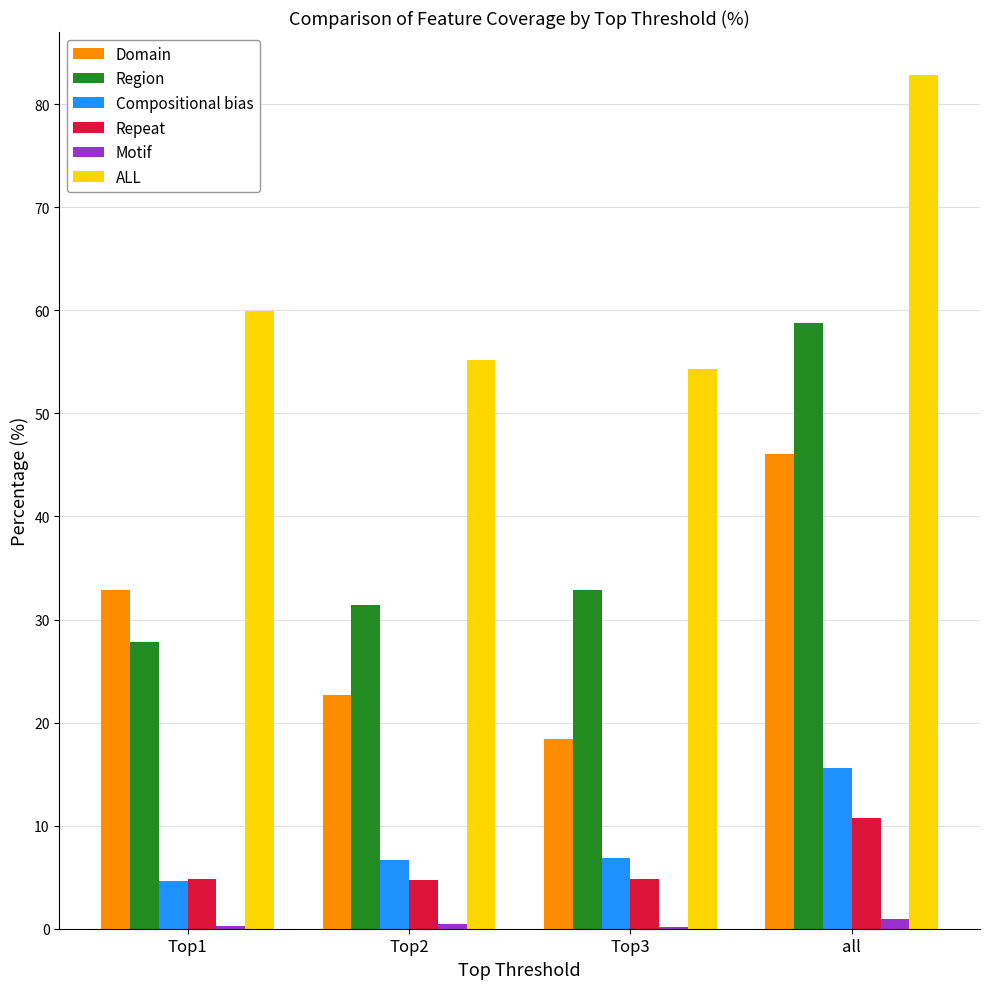

What are all the series names shown in the legend?

Domain, Region, Compositional bias, Repeat, Motif, ALL